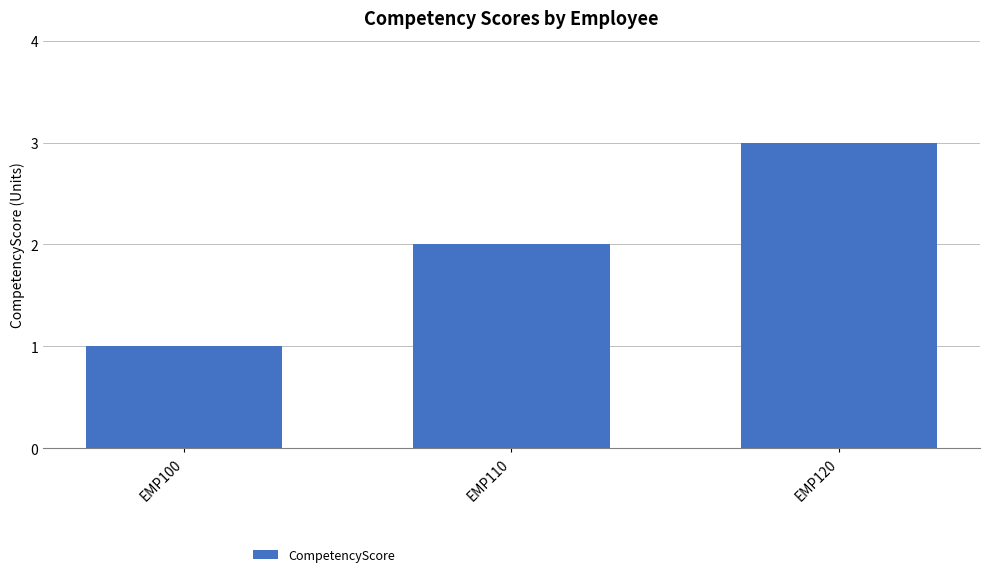

Rank the categories by value from highest to lowest.

EMP120, EMP110, EMP100